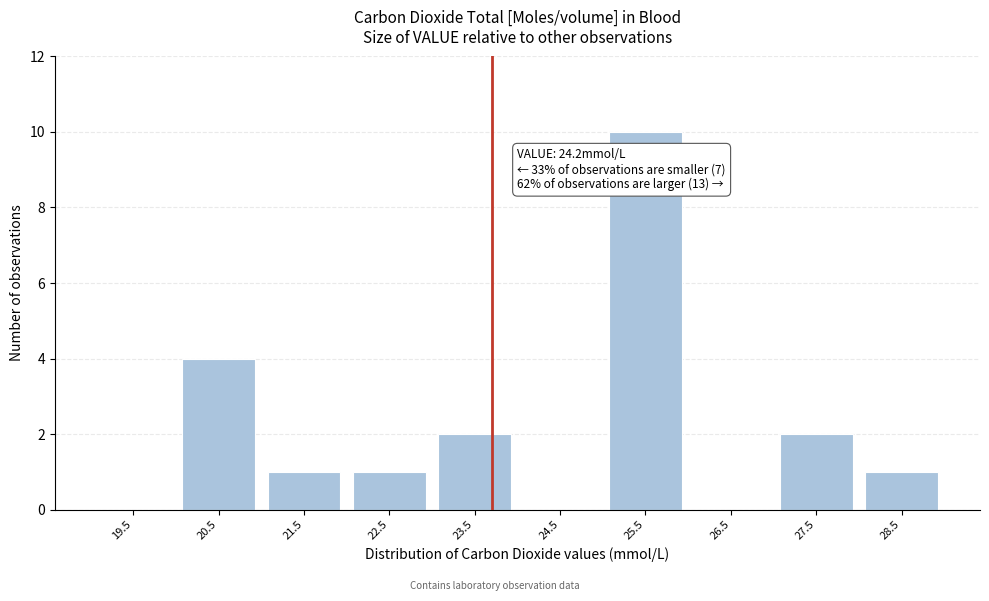

Reading left to right, list all the values displayed in this chart.

19.5=0	20.5=4	21.5=1	22.5=1	23.5=2	24.5=0	25.5=10	26.5=0	27.5=2	28.5=1